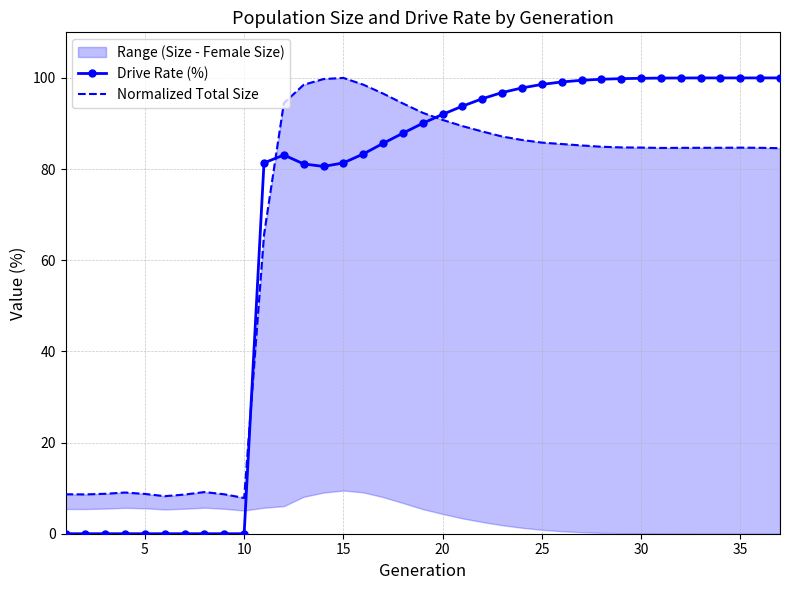

What is the difference between the second highest and minimum values in the Normalized Total Size series?

91.9